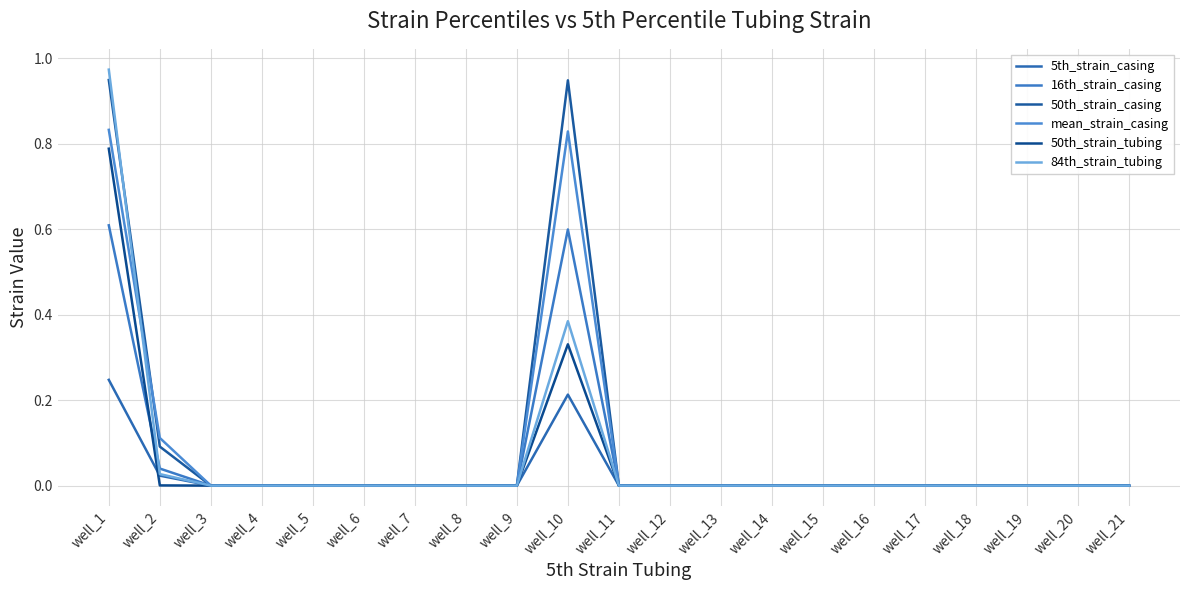

Does the chart have visible grid lines?

Yes